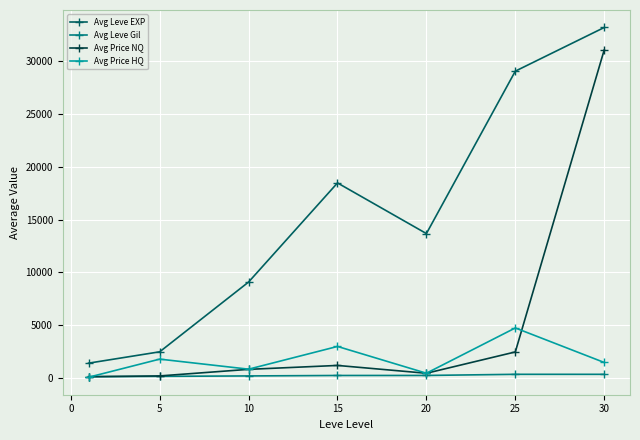

True or false: Avg Price HQ and Avg Price NQ cross at least once.

True